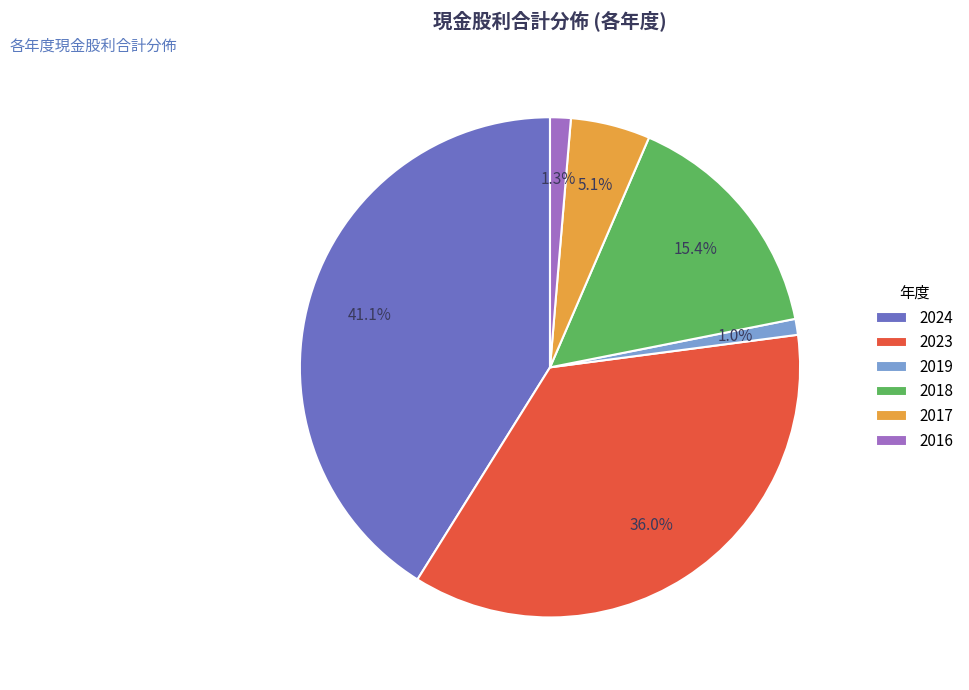

To the nearest percent, what portion does 2018 represent?

15%